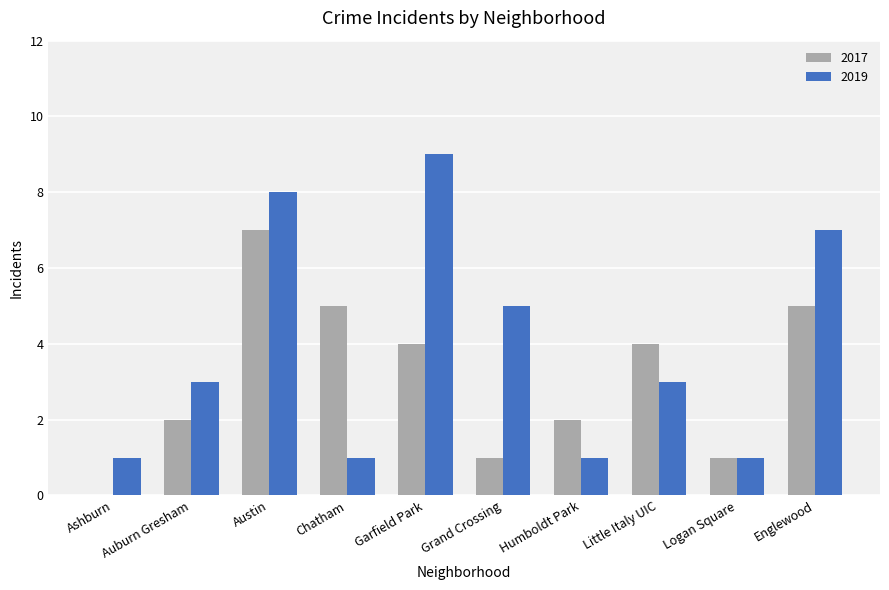

How many groups of bars are there?

10